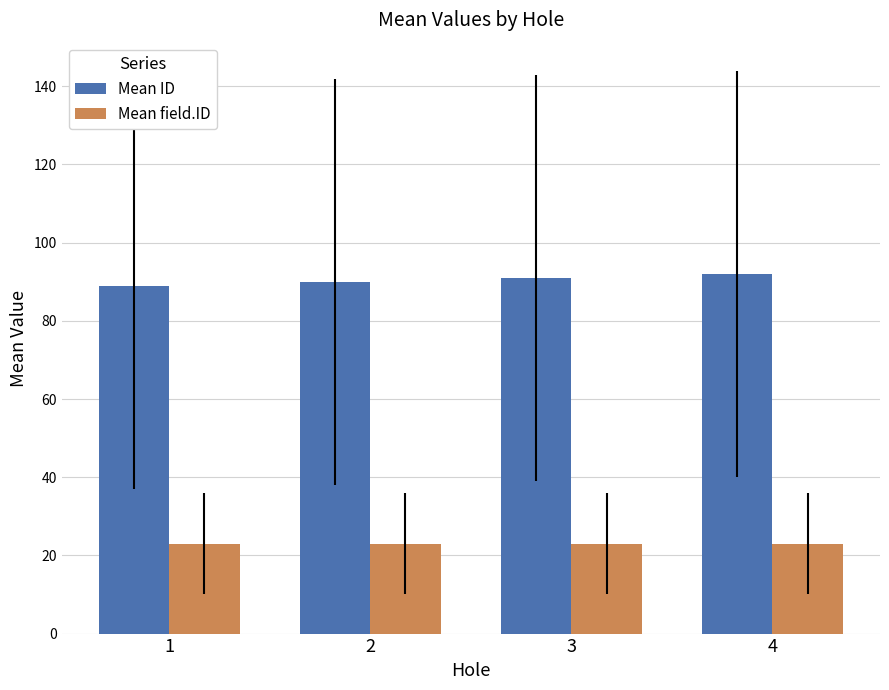

The value of Mean field.ID at 4 is 23. True or false?

True